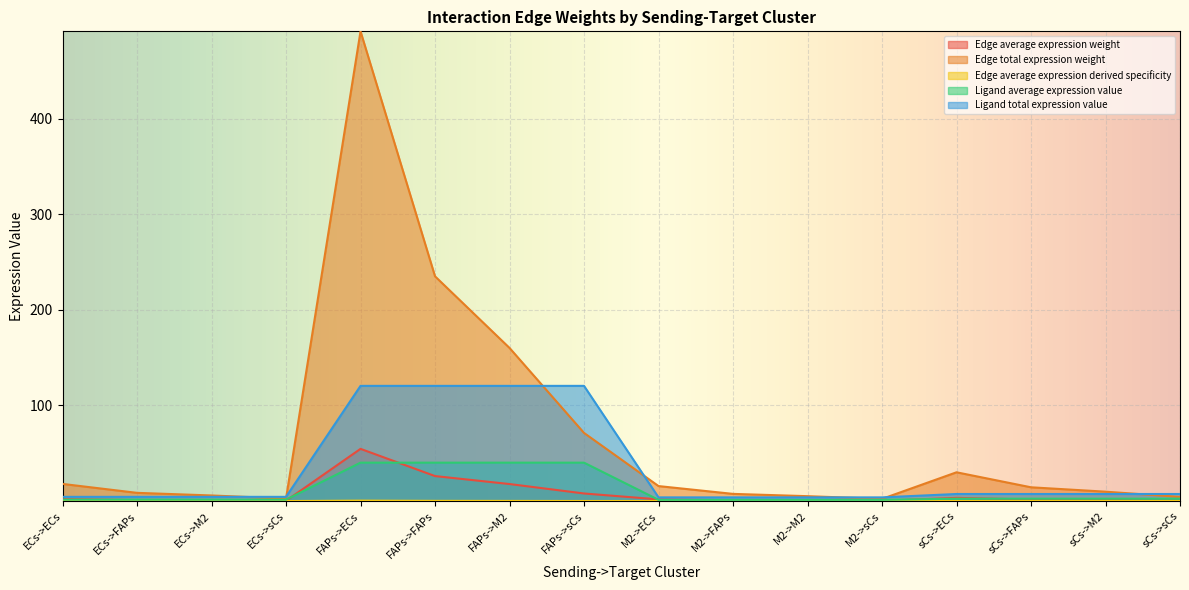

What is the average value of the Ligand average expression value series?

11.3